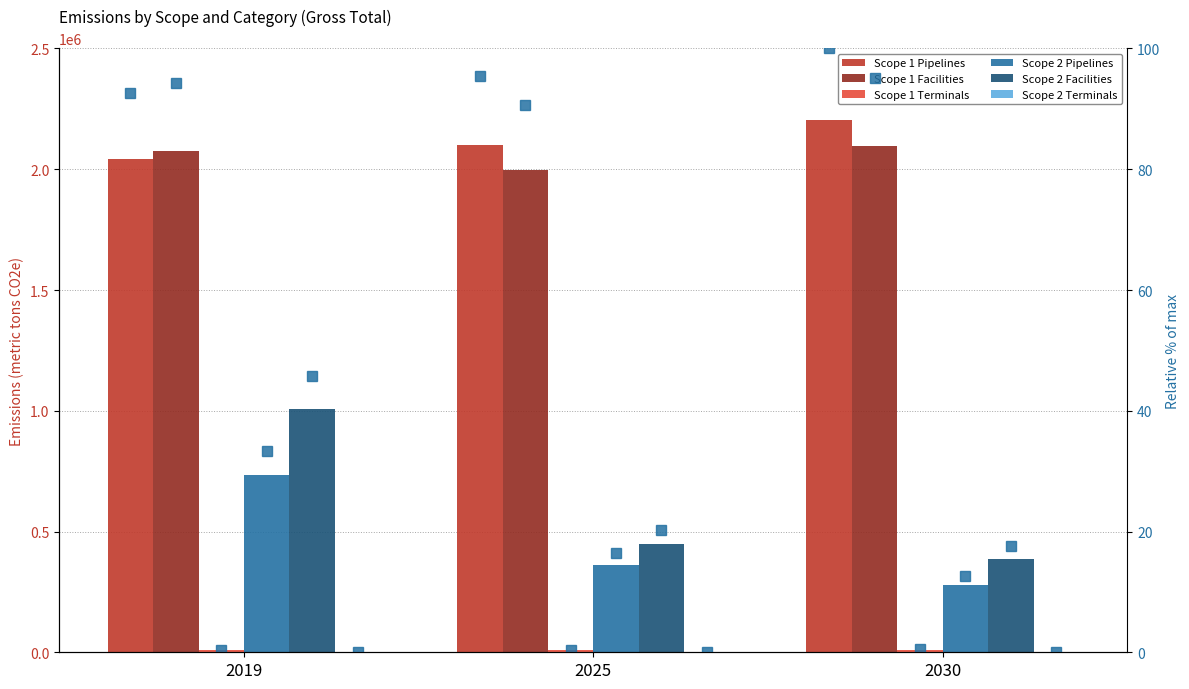

What value does the Scope 2 Pipelines series have at 2019?

735397.5